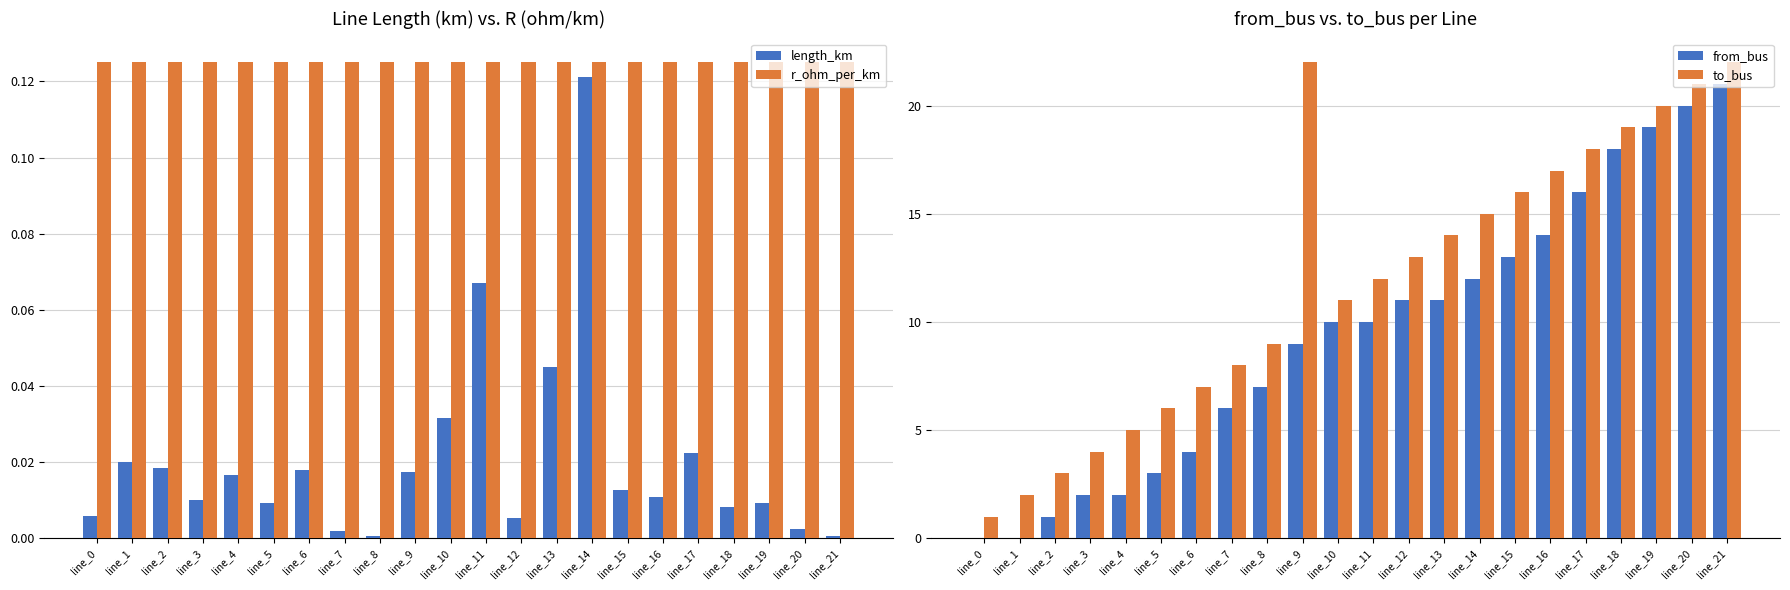

Is it true that length_km equals 0.0 at line_12?

False